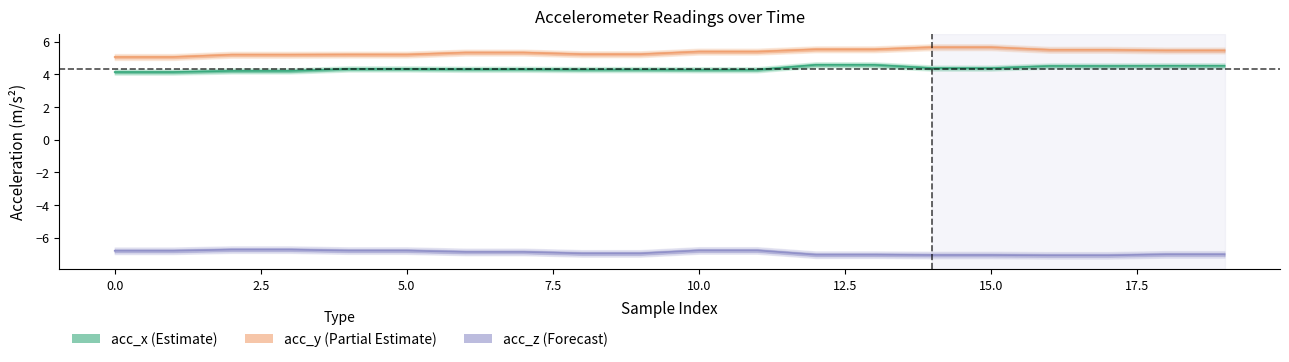

True or false: acc_x and acc_y cross at least once.

False